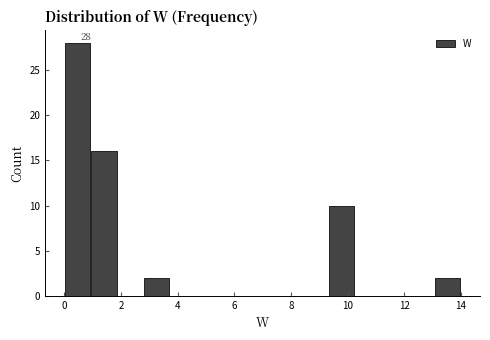

Which range on the x-axis has the tallest bar?

0.0 to 1.0